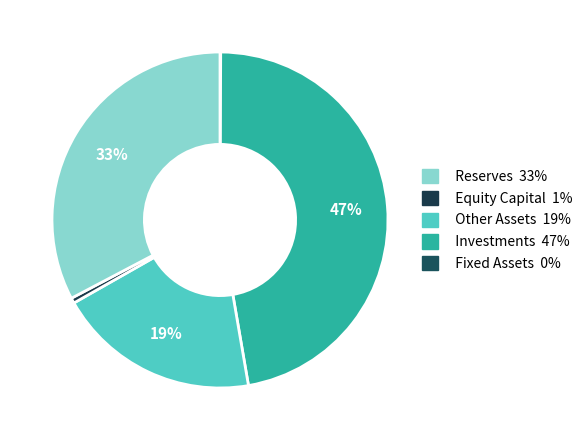

How many slices are in this pie chart?

5